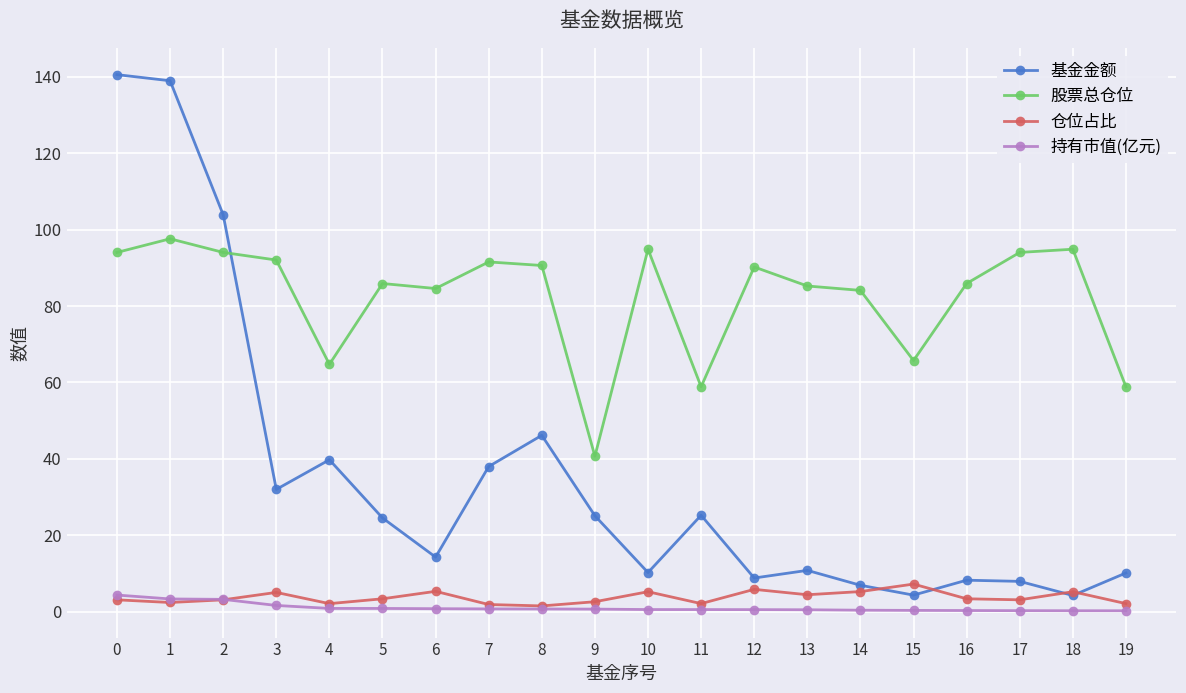

Which series has the largest total across all categories?

股票总仓位